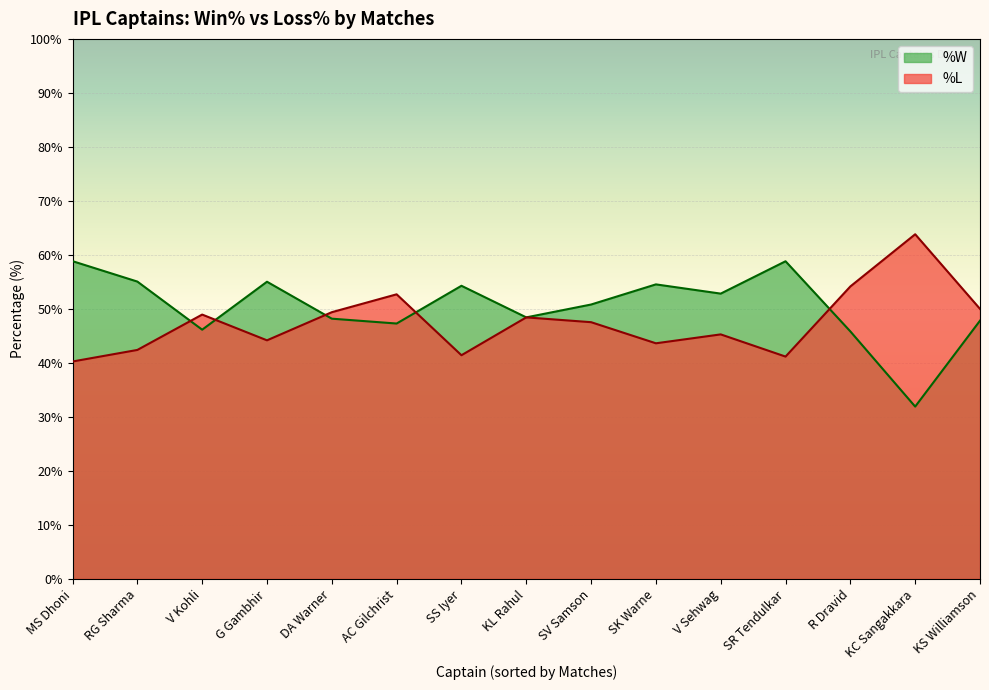

What is the average value of the %W series?

50.4